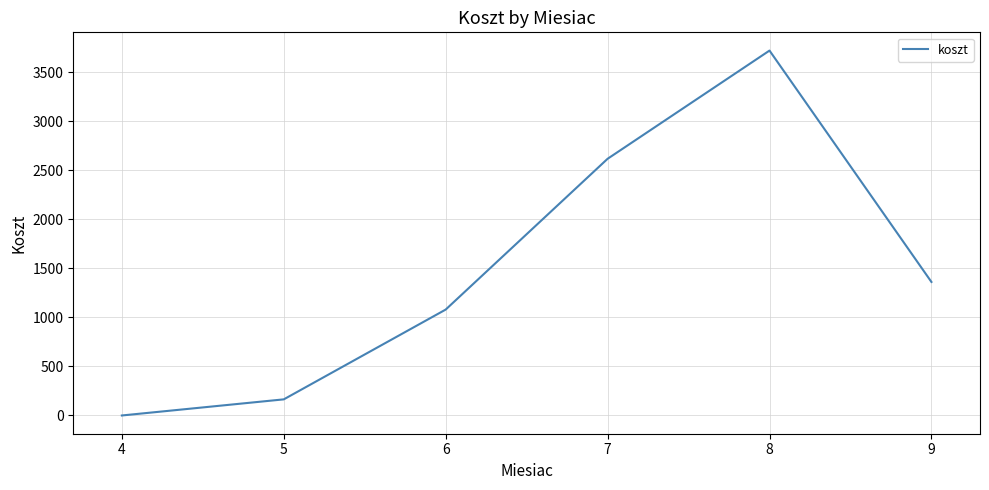

What is the difference between the second highest and minimum values?

2618.0